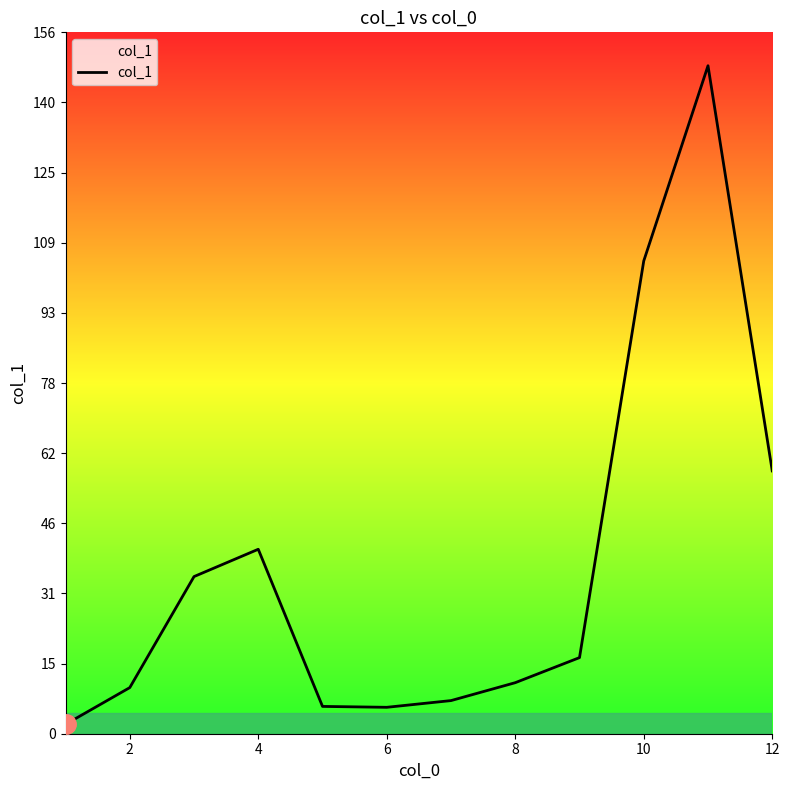

What is the maximum value shown in the chart?

149.2